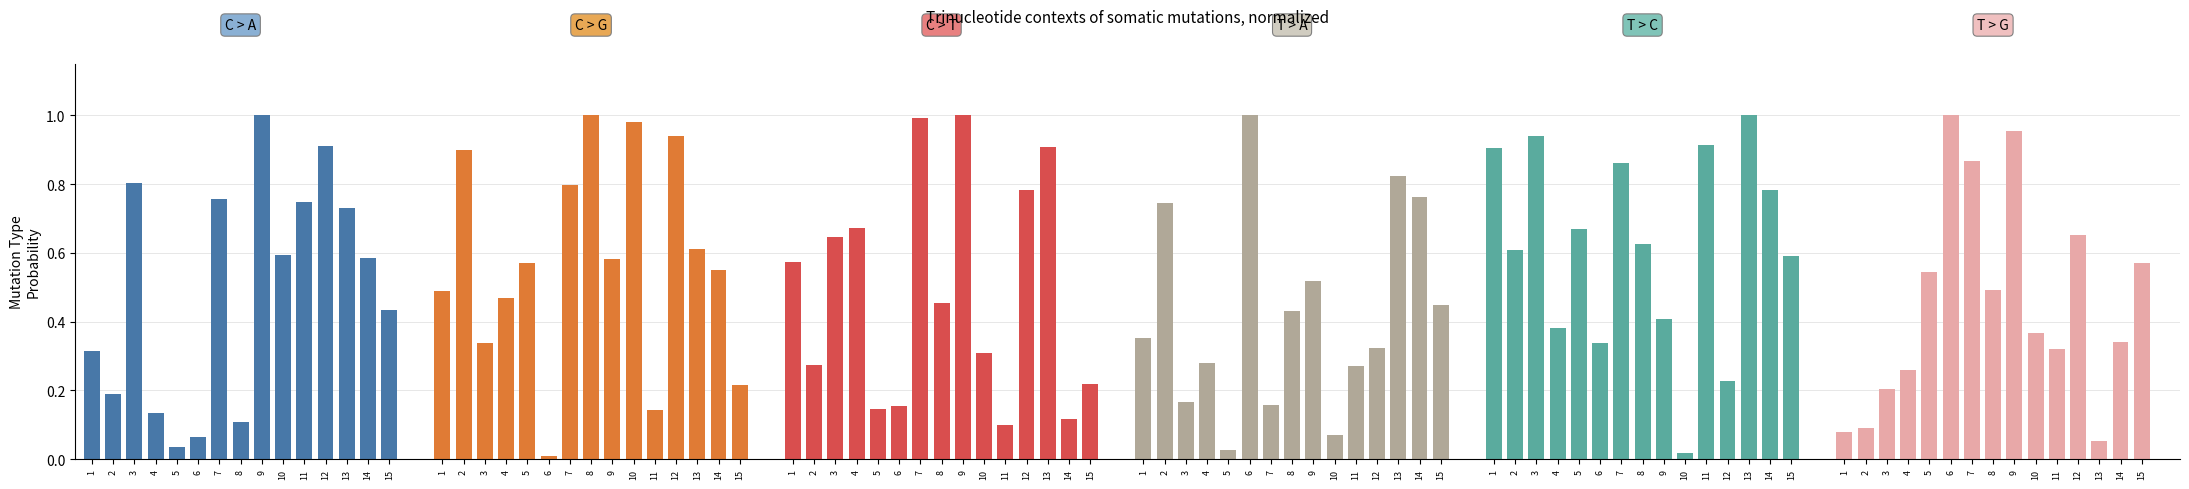

What is the value of the C > T bar at the 11th from the left?

0.1